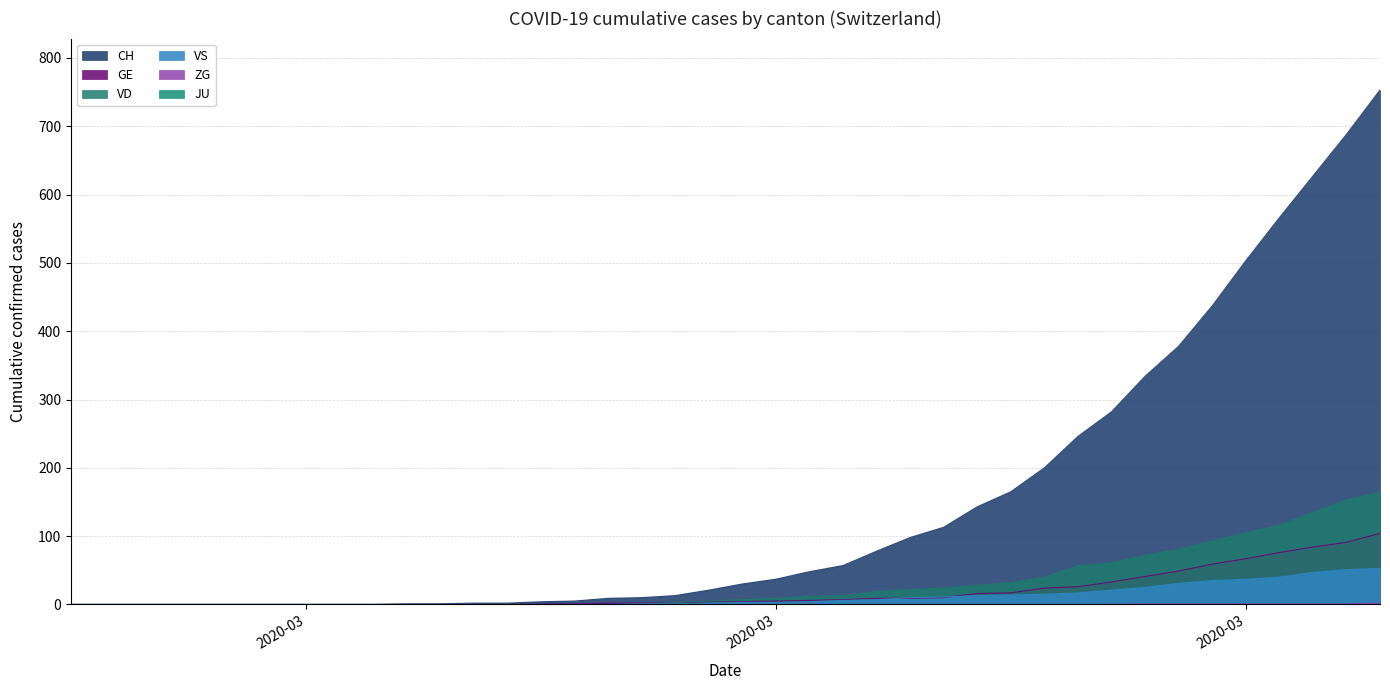

Which series ends up on top after the final intersection of VS and VD?

VD